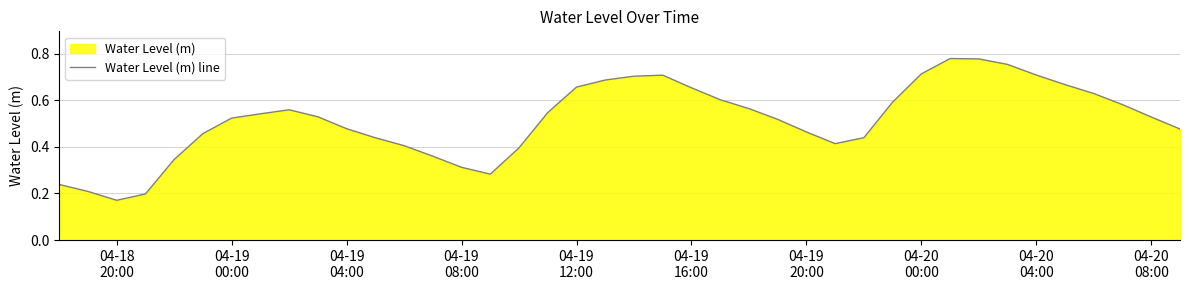

Which category has the lowest value across all series?

04-18
20:00